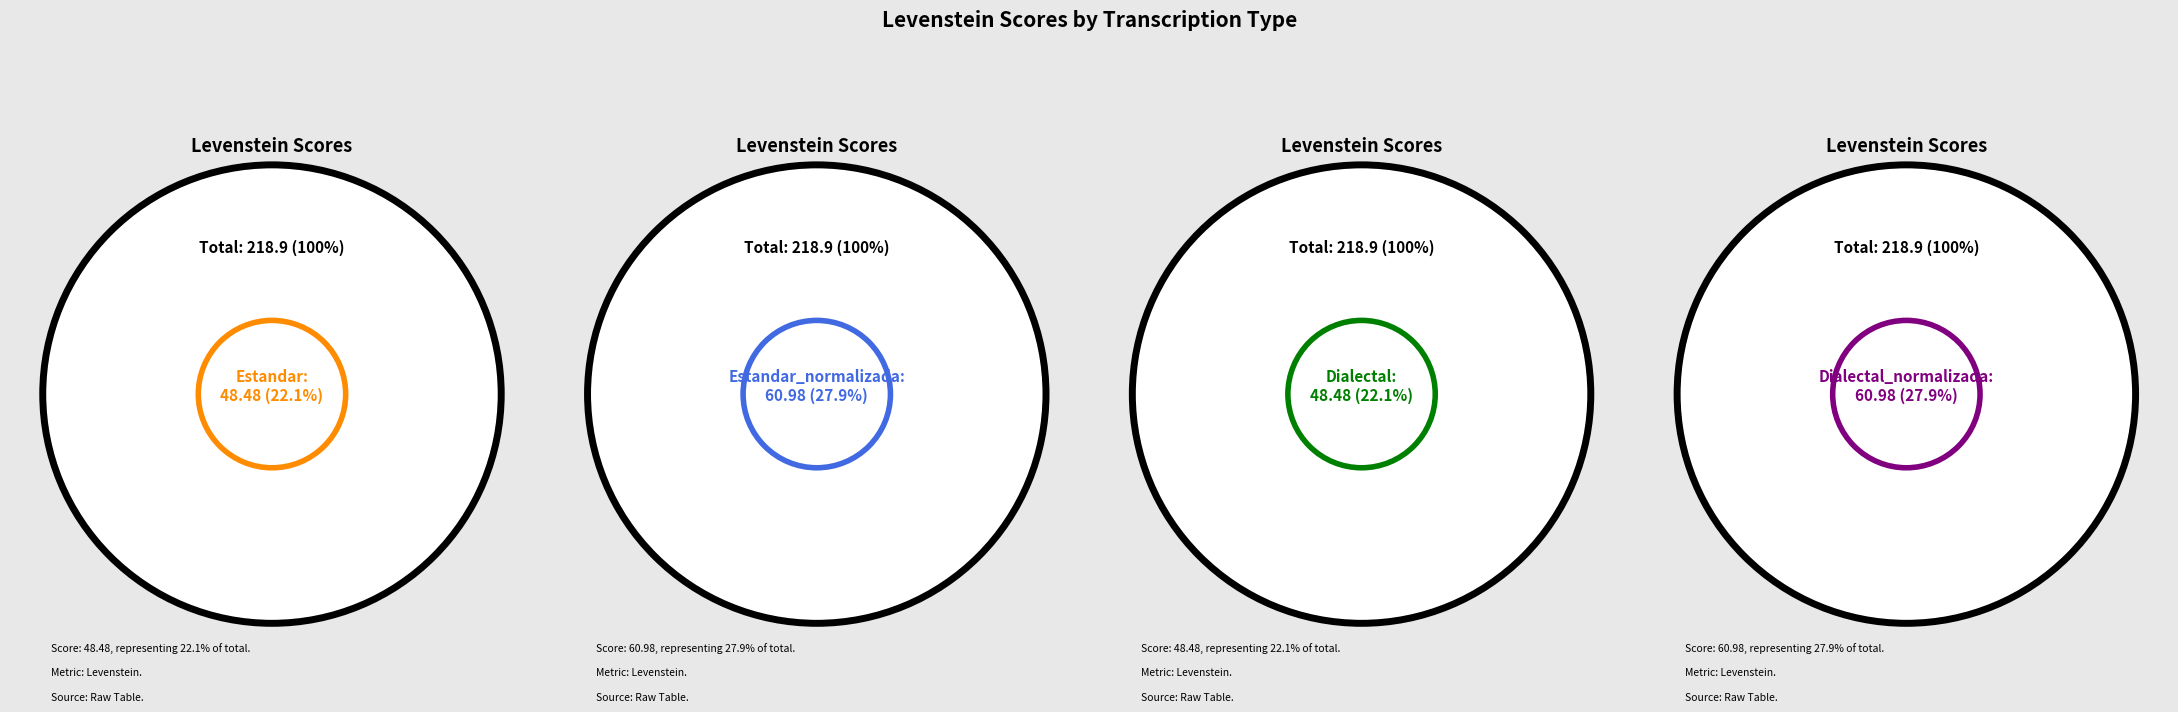

To the nearest percent, what is the difference between the Estandar_normalizada and Estandar slice percentages?

6%